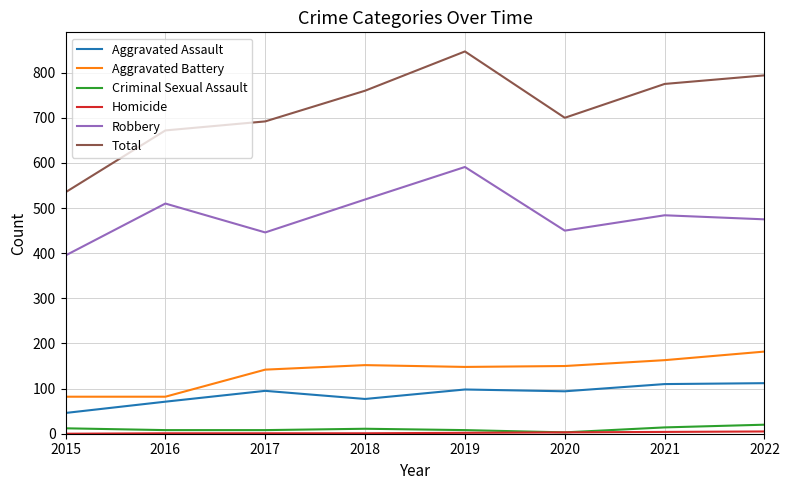

What is the sum of all Aggravated Battery values?

1101